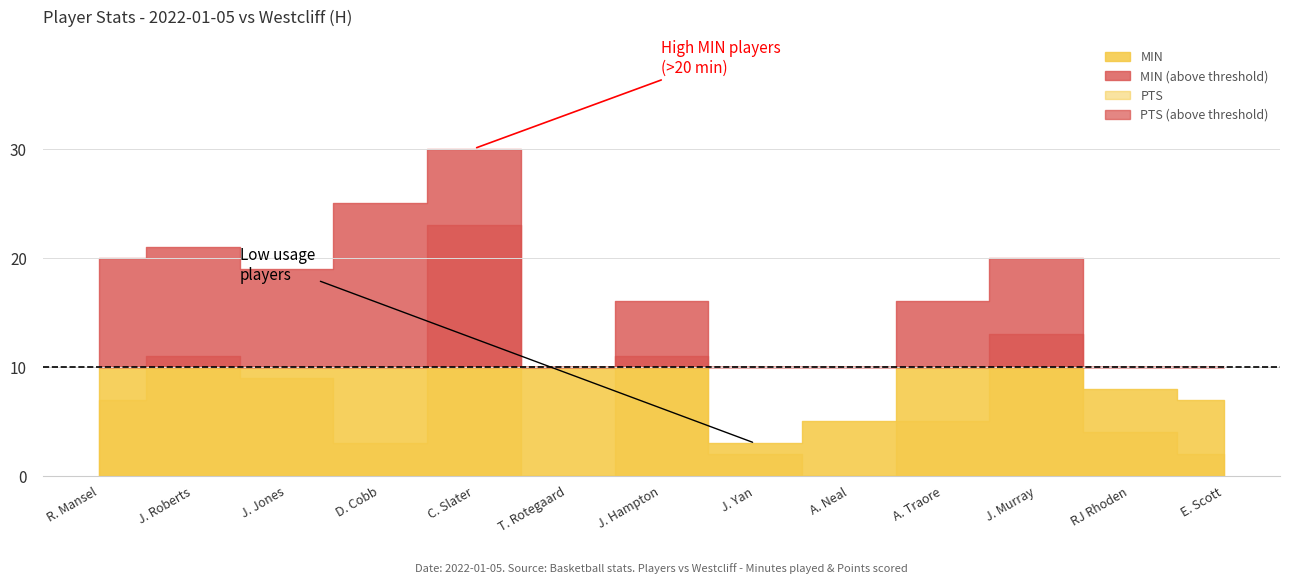

True or false: MIN and PTS intersect in this chart.

False